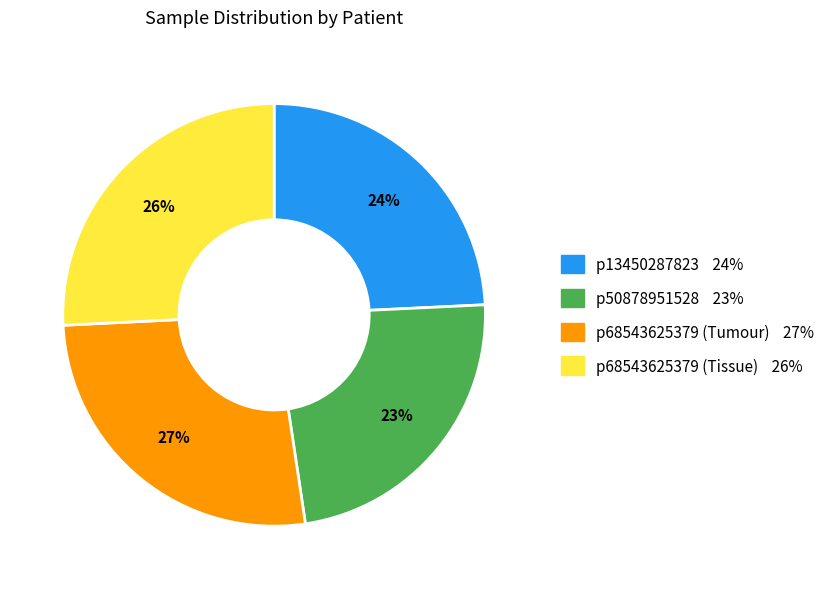

Rank the categories by value from highest to lowest.

p68543625379 (Tumour), p68543625379 (Tissue), p13450287823, p50878951528